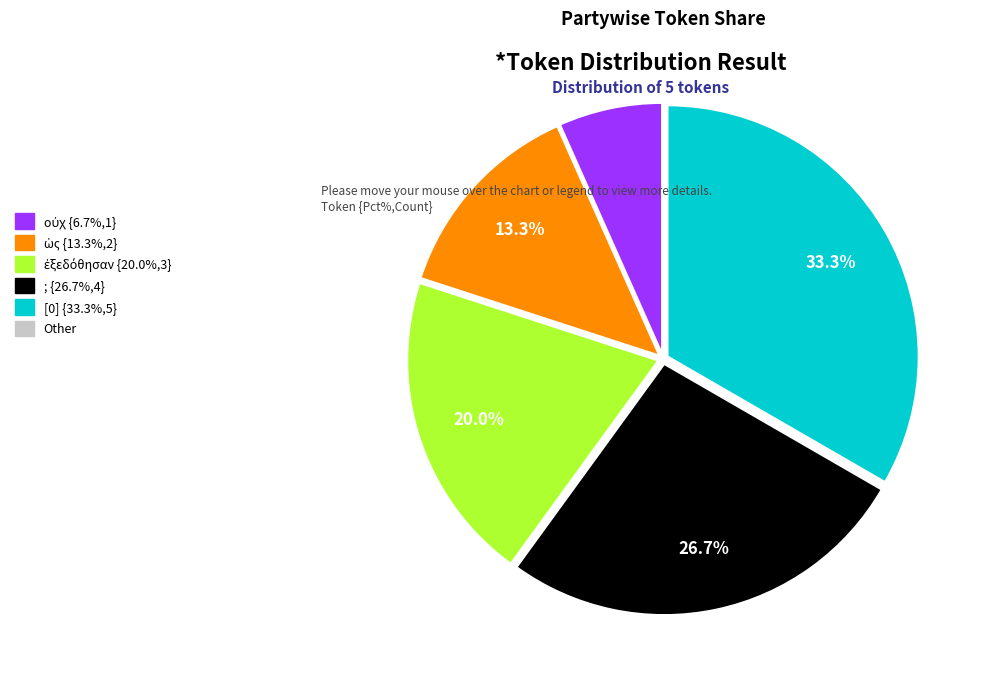

Does any single category account for the majority?

No